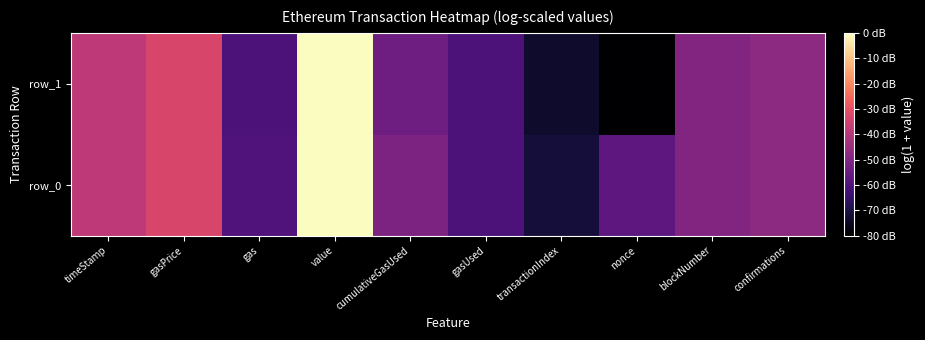

Is it true that row_0 equals 4.4 at transactionIndex?

True